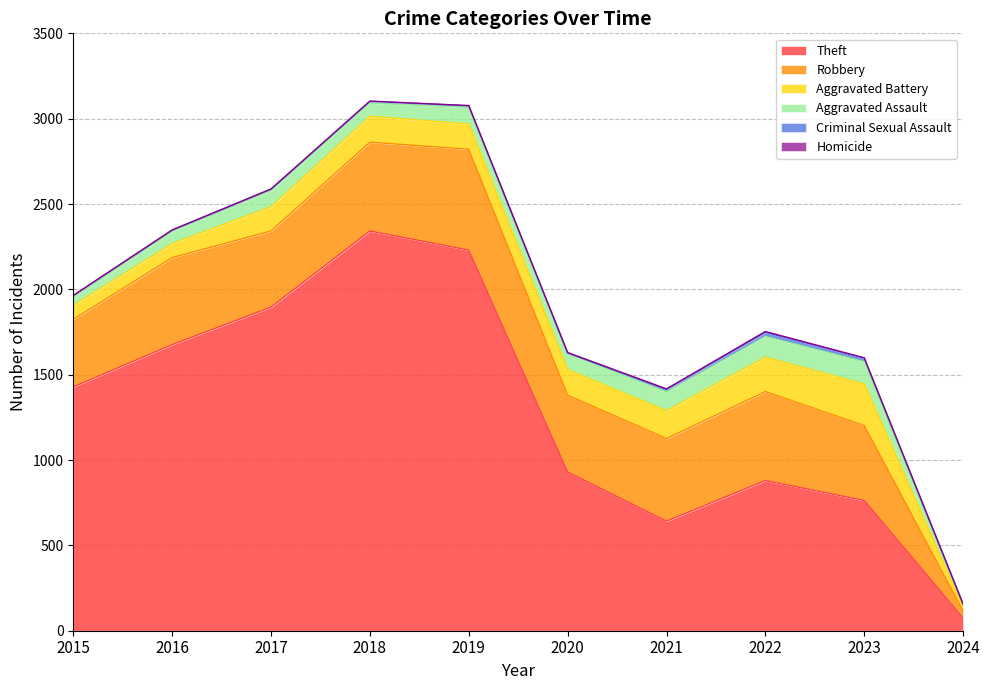

What are all the series names shown in the legend?

Theft, Robbery, Aggravated Battery, Aggravated Assault, Criminal Sexual Assault, Homicide